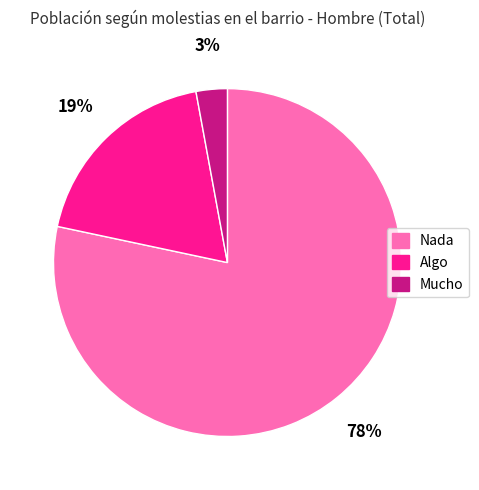

Between Algo and Mucho, which is larger?

Algo